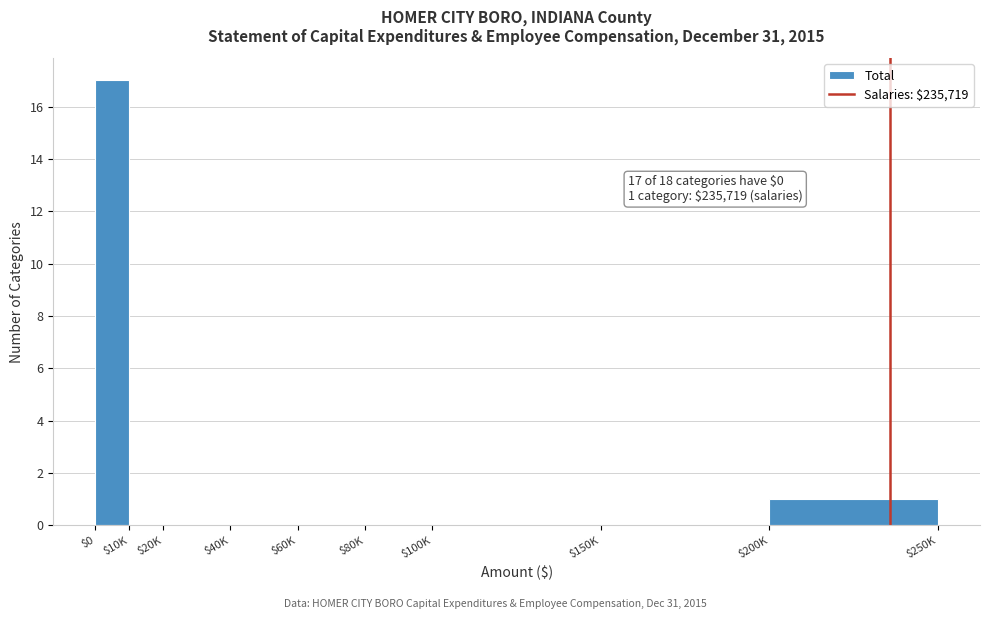

At which label is the value closest to 8?

$200K